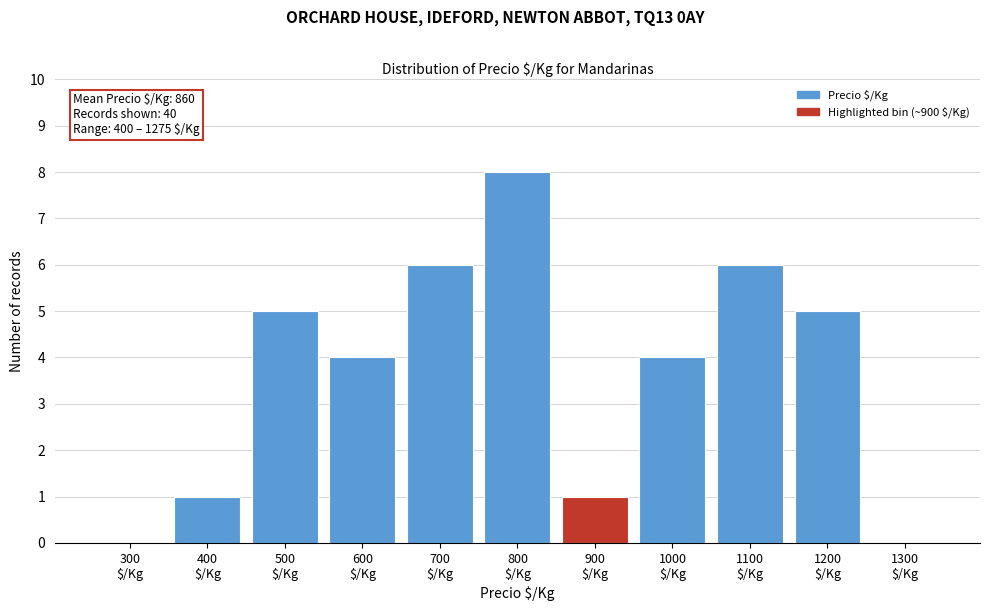

What is the maximum value shown in the chart?

8